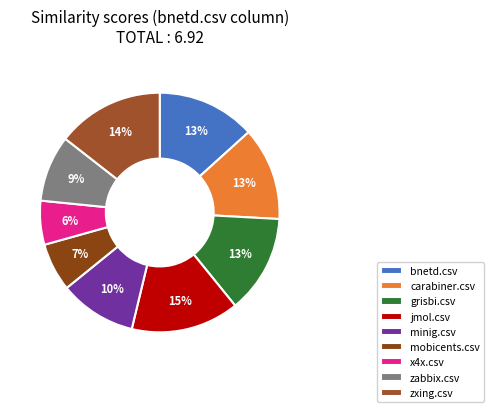

Count the number of slices in the pie.

9